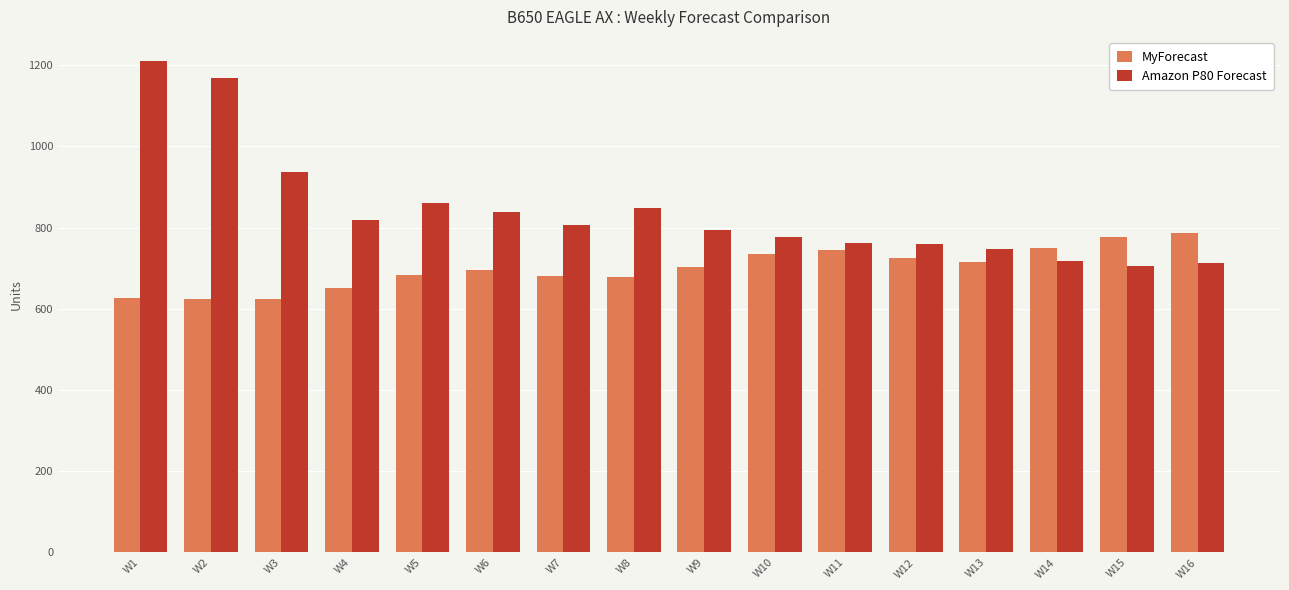

Which series has the largest total across all categories?

Amazon P80 Forecast